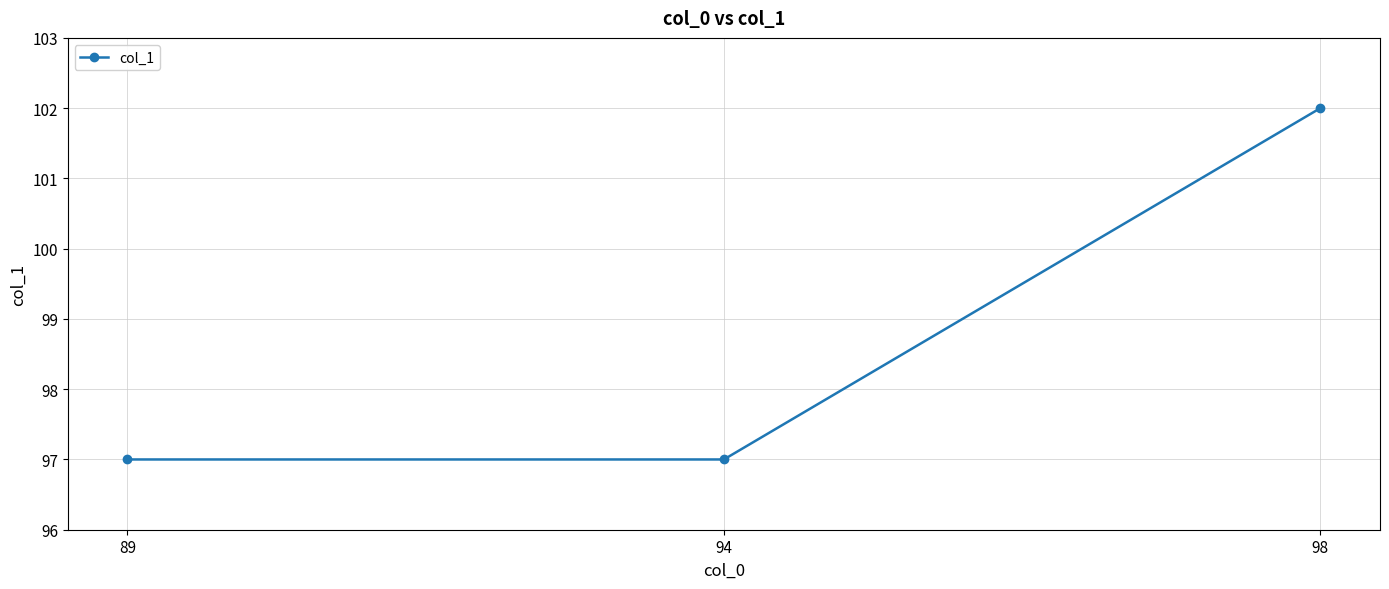

What is the value of the 3rd point from the left?

102